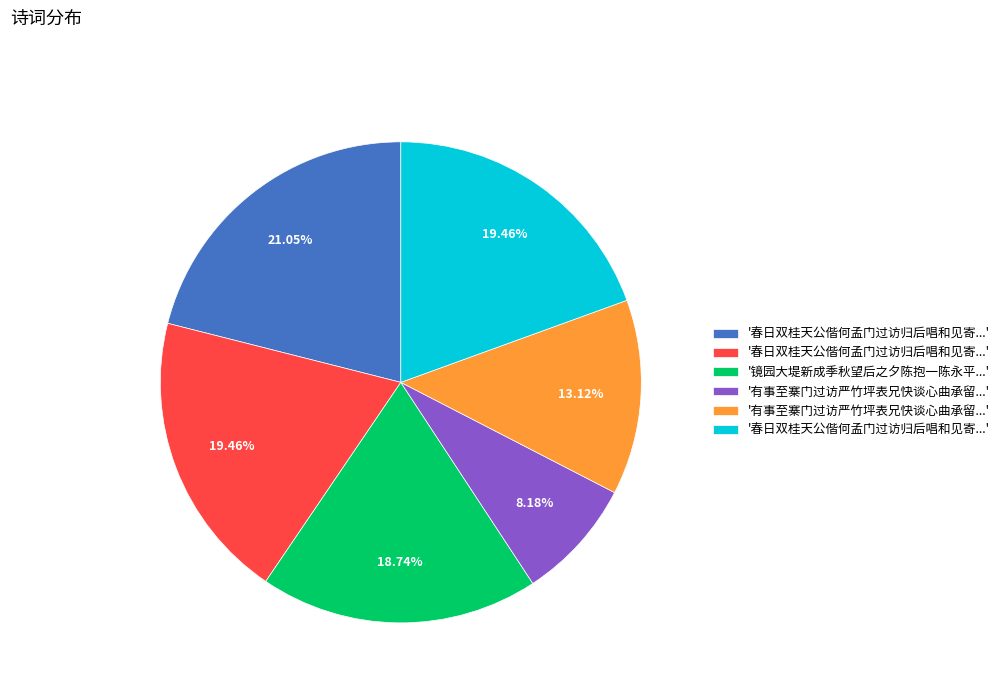

How many slices are in this pie chart?

6